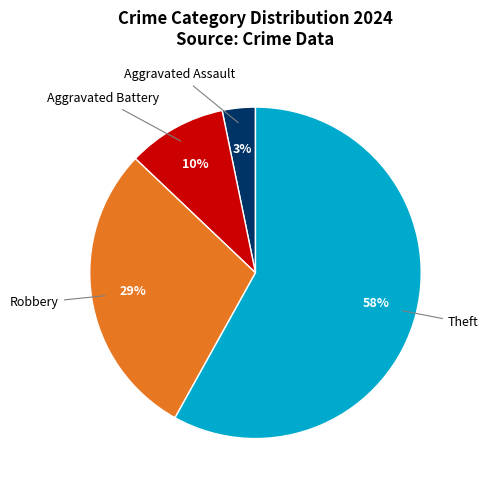

How many segments does this pie chart have?

4